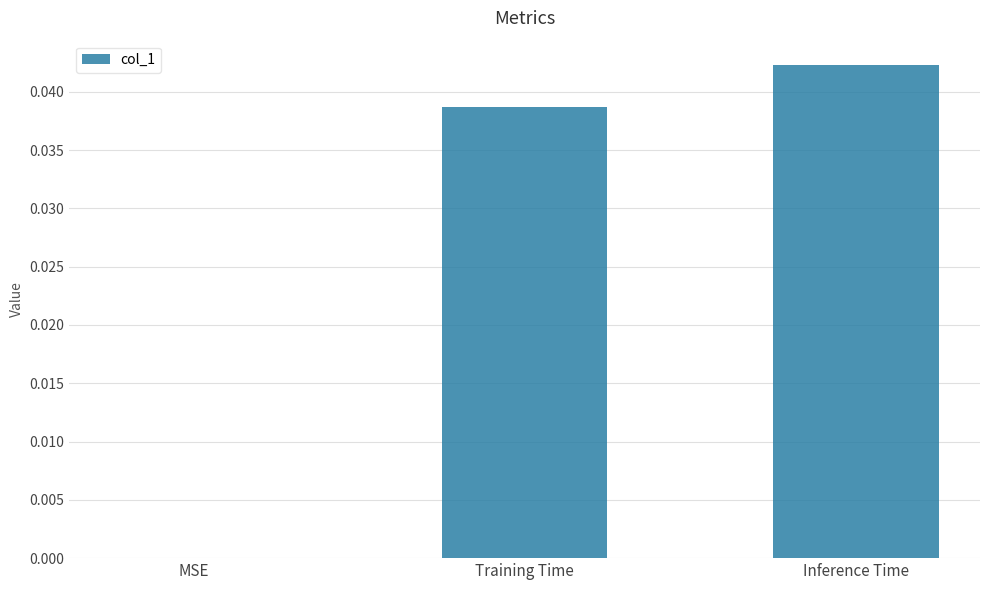

Is it true that the value at Inference Time is 0.0?

True